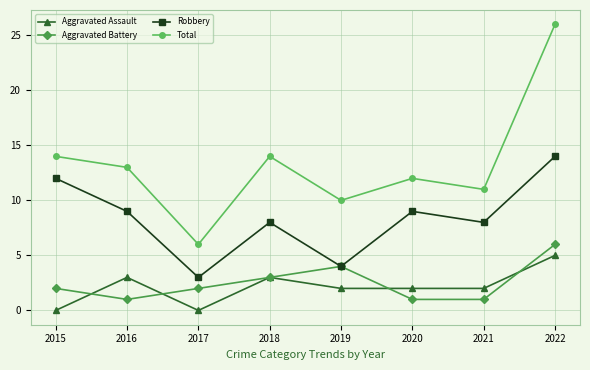

The value of Robbery at 2017 is 5. True or false?

False